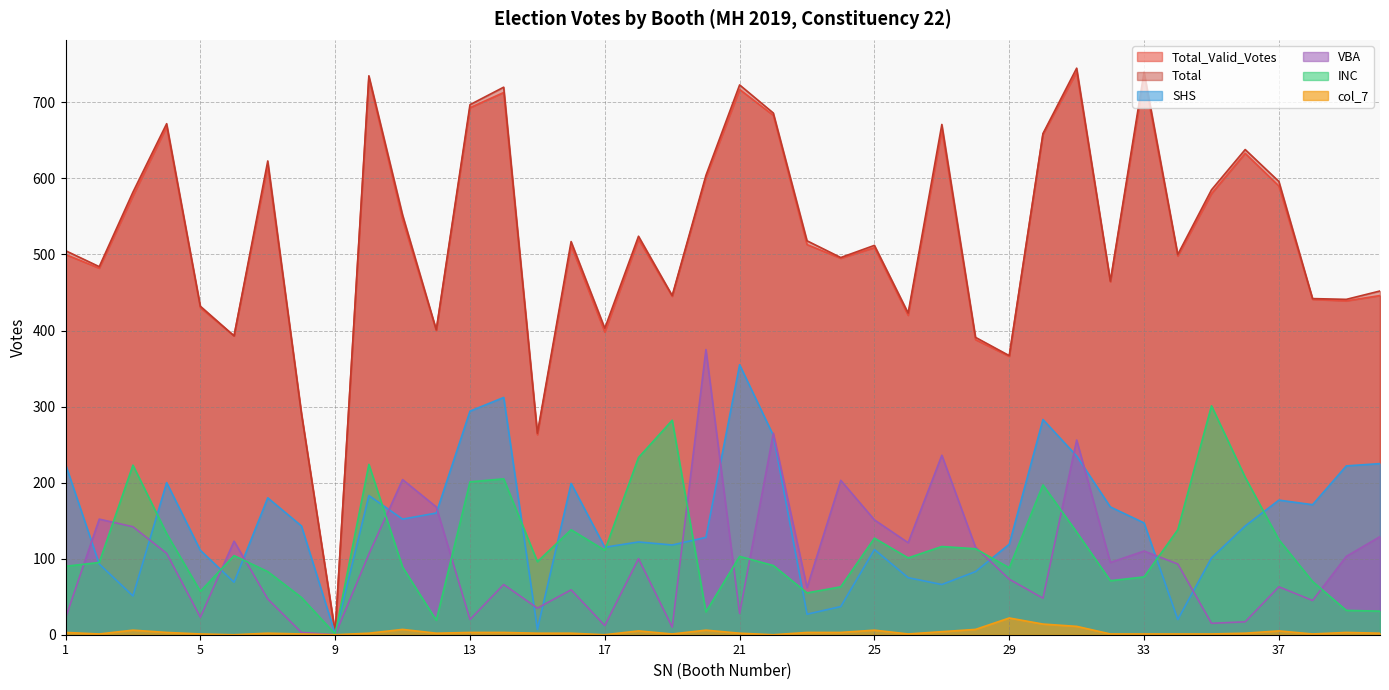

List the labels in order of Total_Valid_Votes value, smallest first.

9, 15, 8, 29, 28, 6, 17, 12, 26, 5, 39, 38, 19, 40, 32, 2, 24, 34, 1, 25, 16, 23, 18, 11, 3, 35, 37, 20, 7, 36, 30, 27, 4, 22, 13, 14, 21, 10, 33, 31